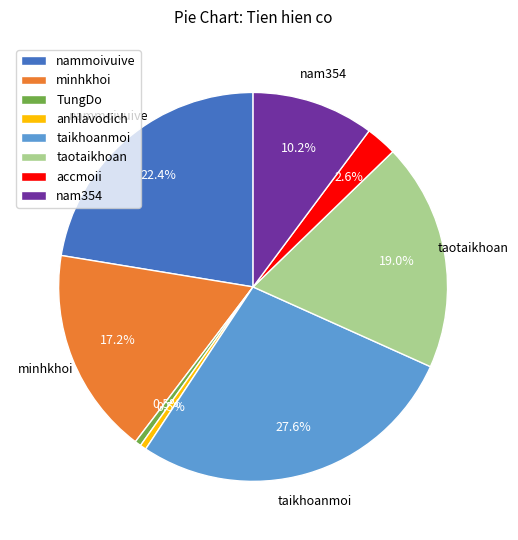

Count the number of slices in the pie.

8